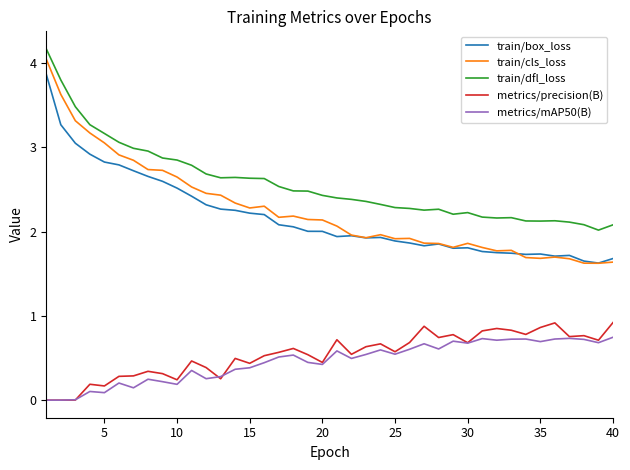

Count the number of categories in the chart.

40